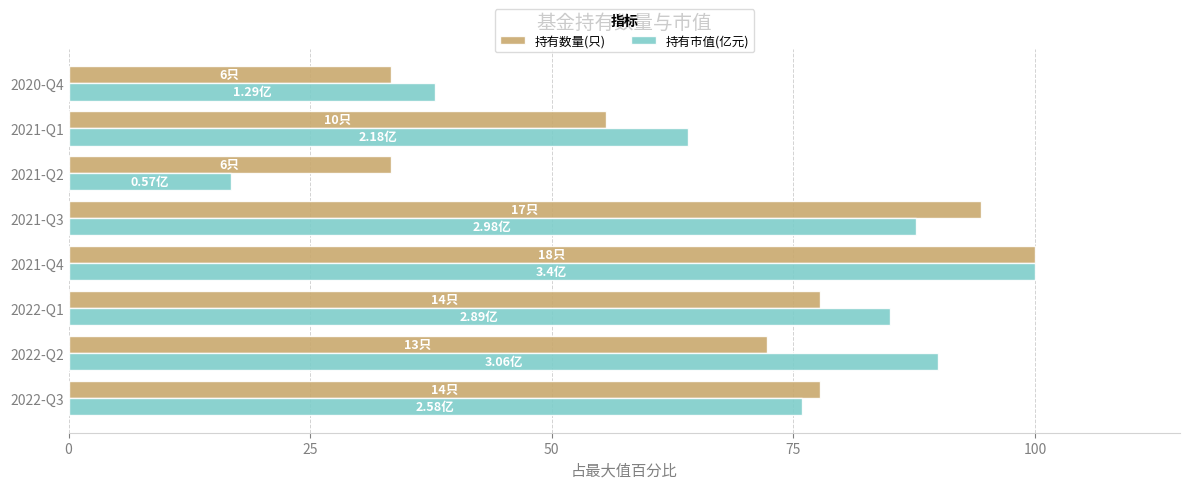

What is the difference between the highest and lowest values at 2021-Q3?

6.8